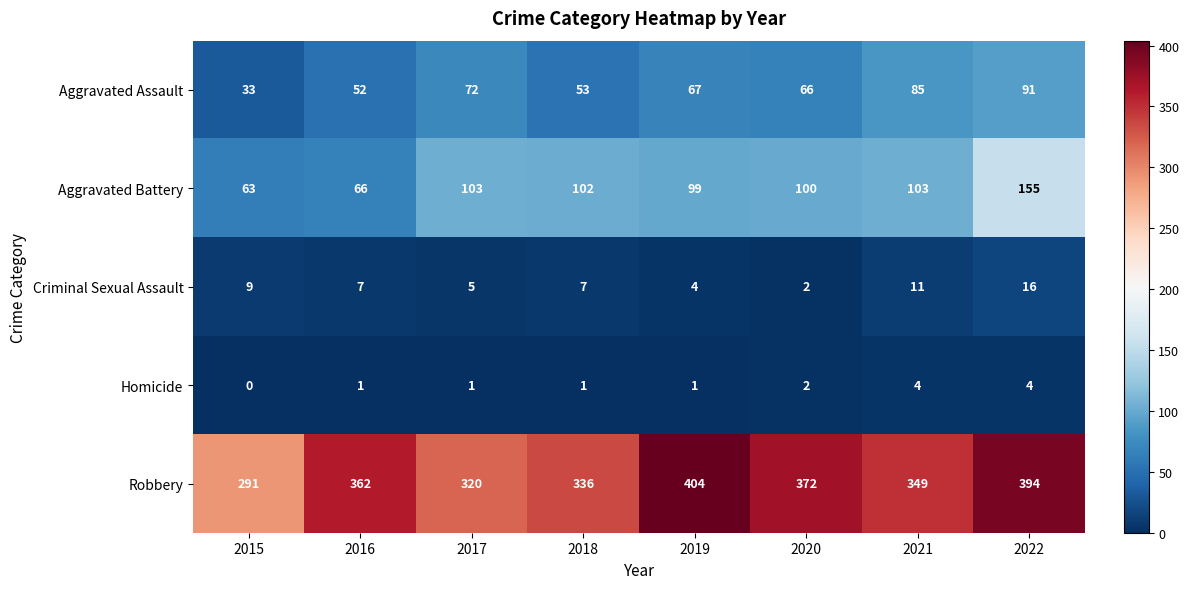

What is the maximum value shown in the chart?

404